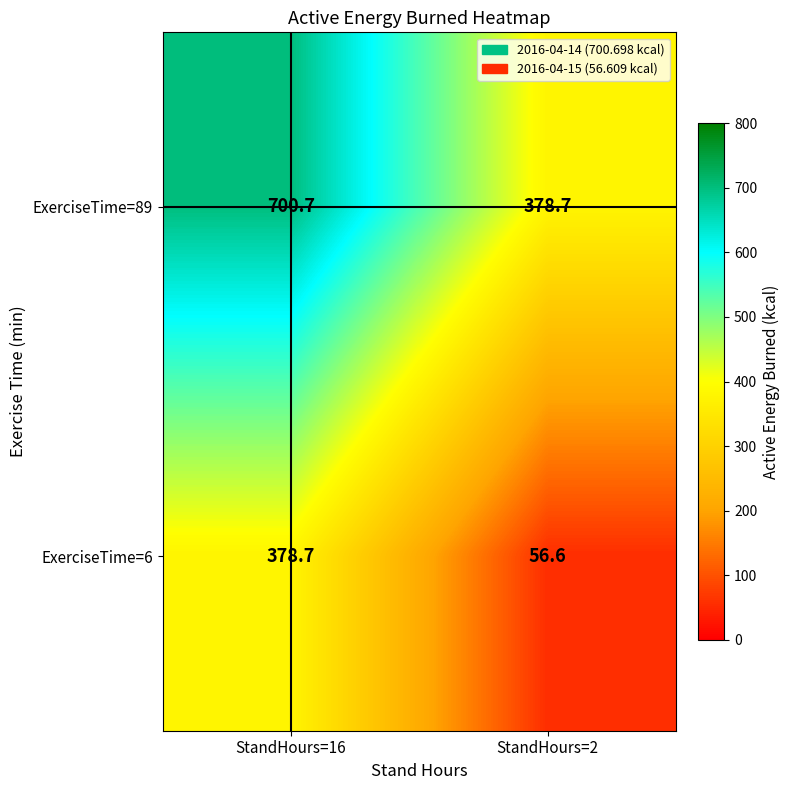

What is the difference between the highest and lowest values at StandHours=16?

322.0